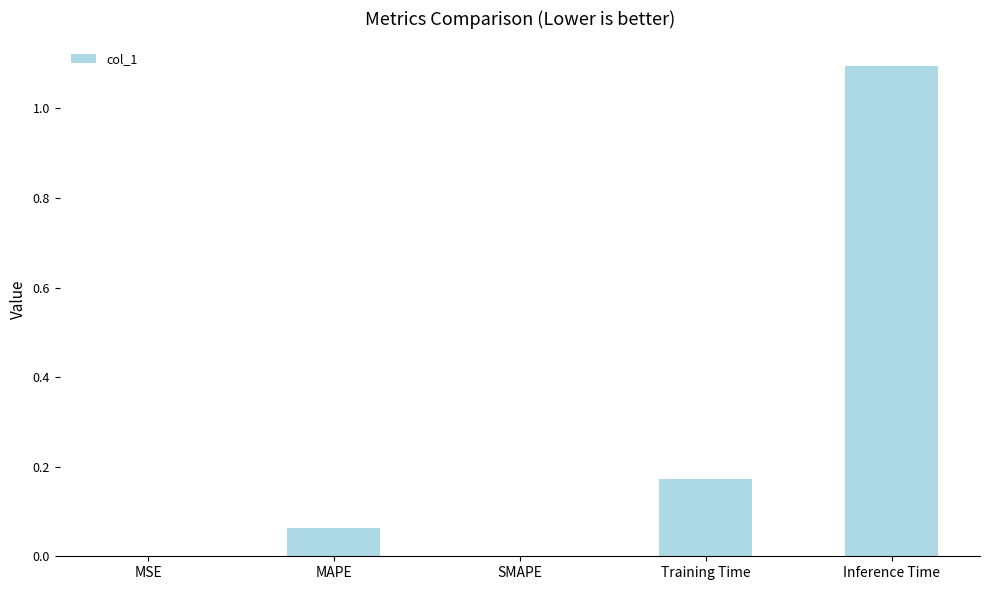

What value does the data have at Inference Time?

1.1